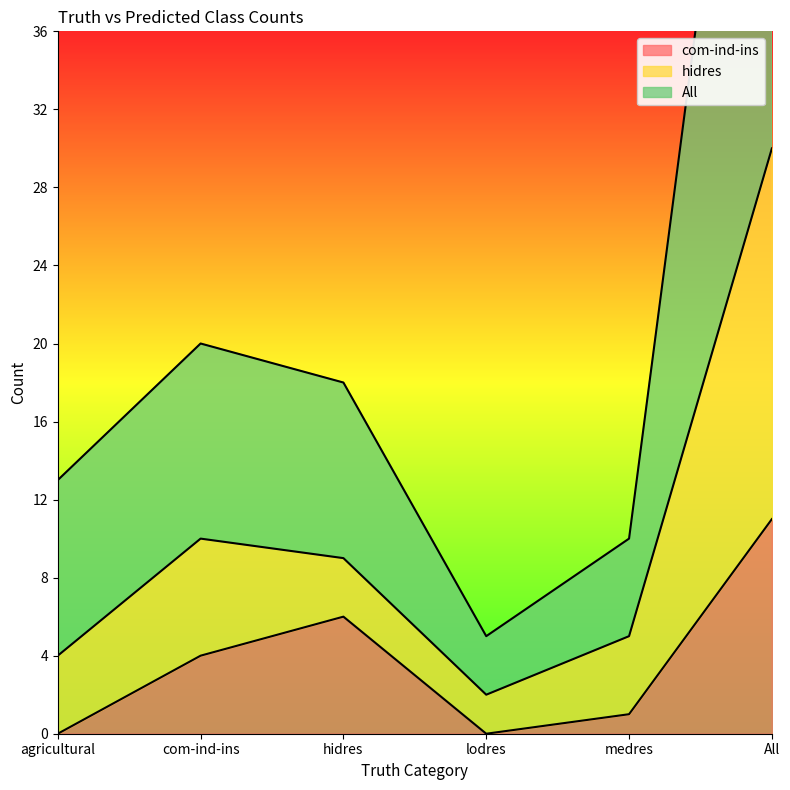

True or false: com-ind-ins has a value of 6 at lodres.

False